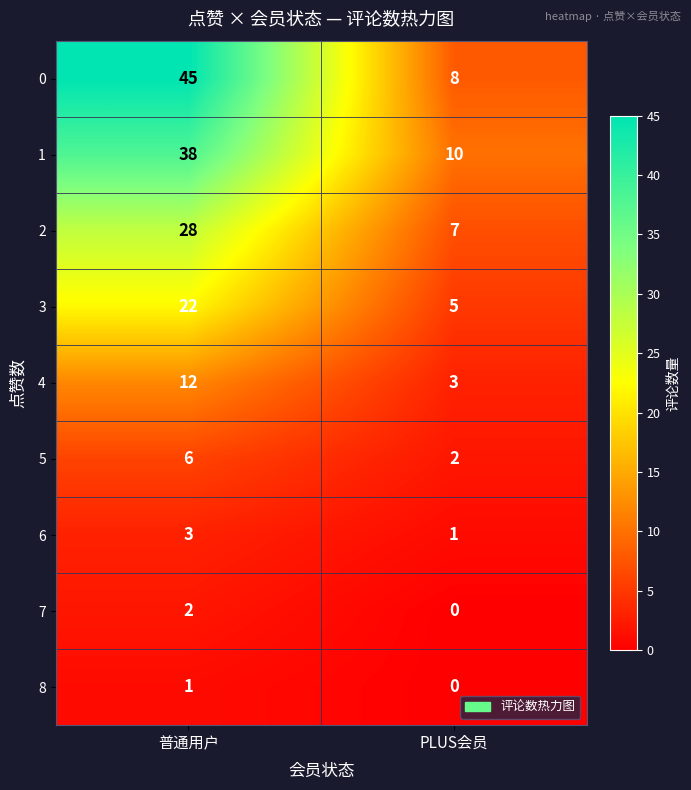

Reading left to right, list all the values displayed in this chart.

0: 45	8
1: 38	10
2: 28	7
3: 22	5
4: 12	3
5: 6	2
6: 3	1
7: 2	0
8: 1	0